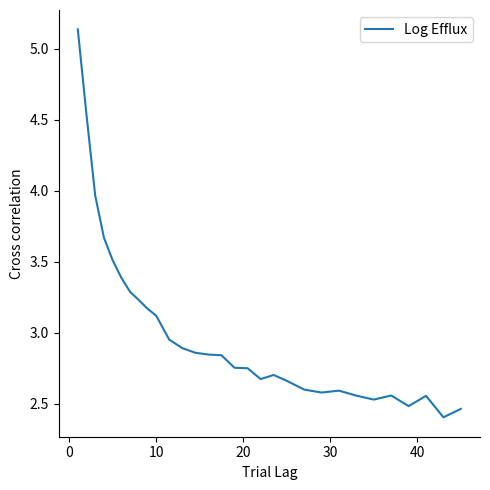

What is the minimum value shown in the chart?

2.4